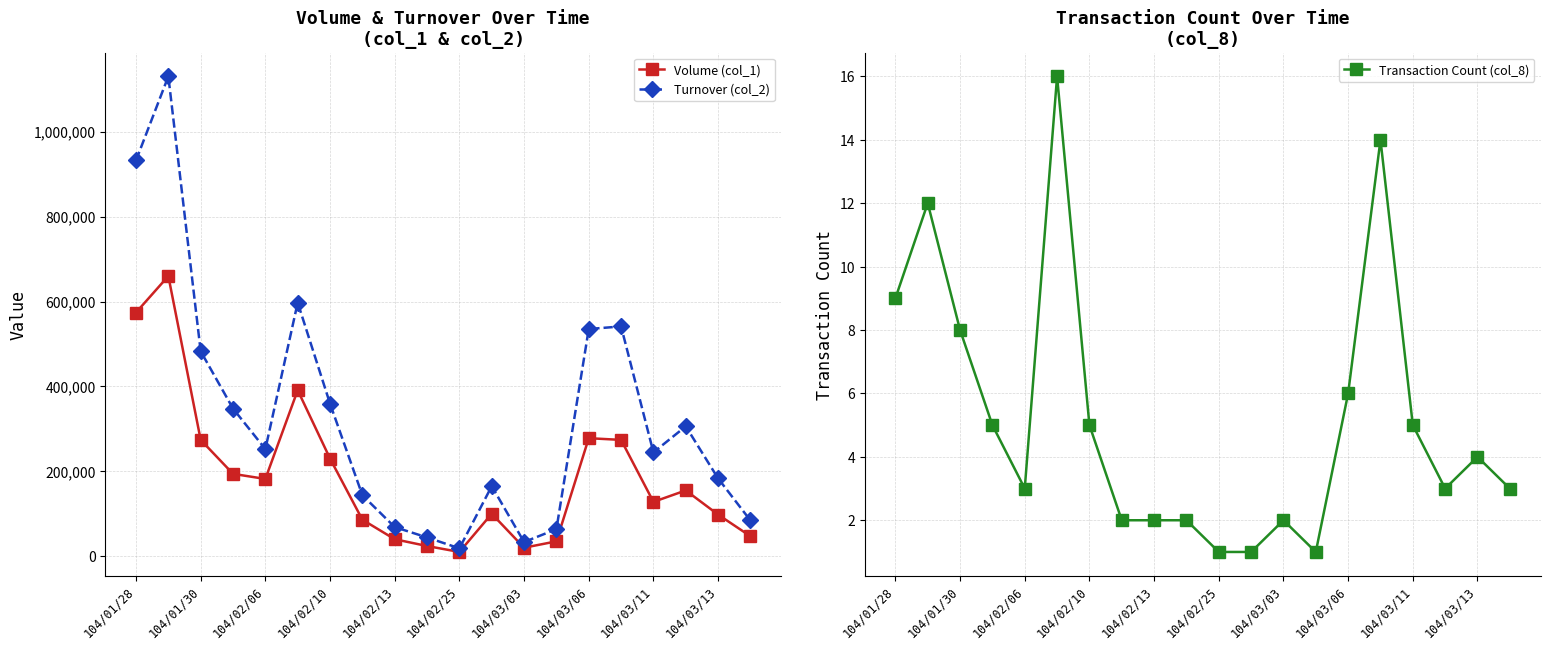

How many categories are shown in the chart?

20